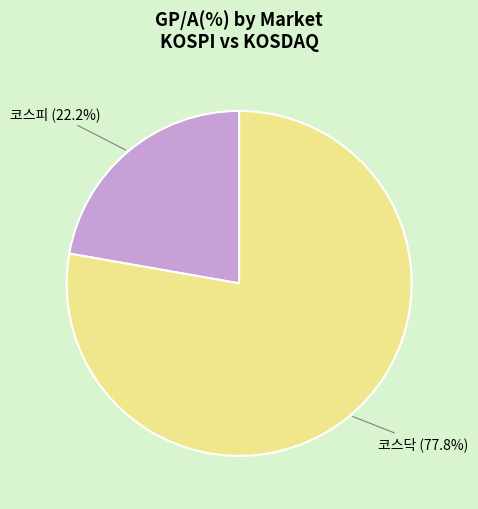

What percentage is NOT represented by 코스닥?

22.2%